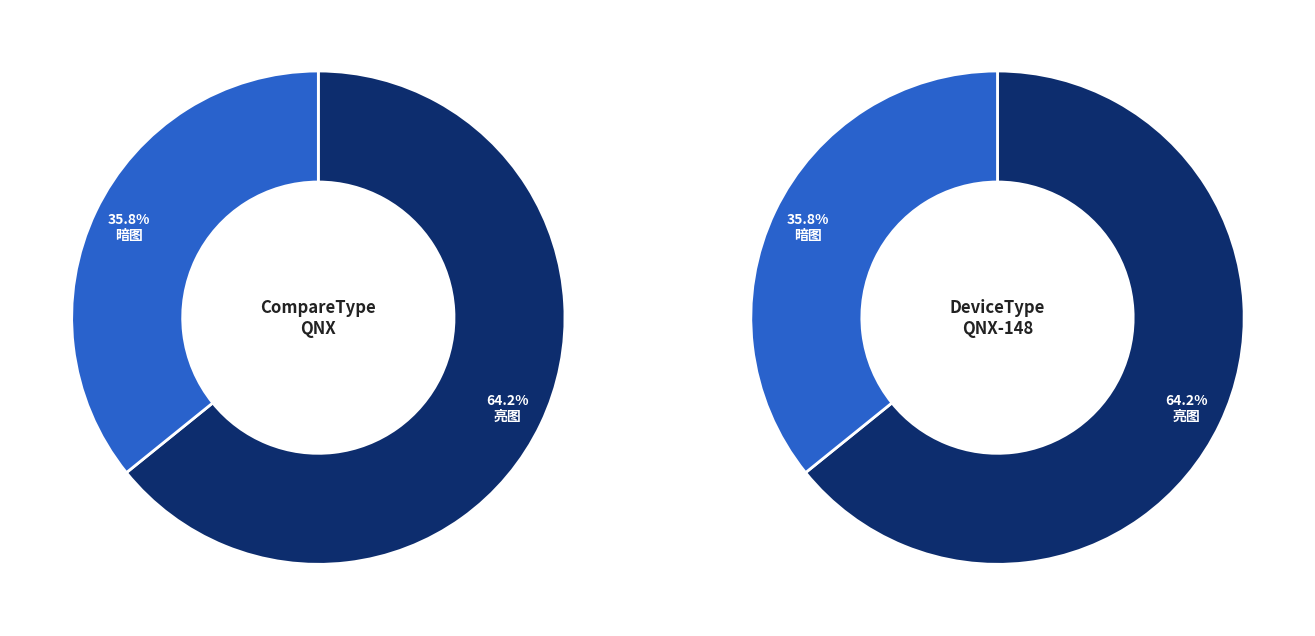

The 亮图 slice represents 27% of the pie. True or false?

False